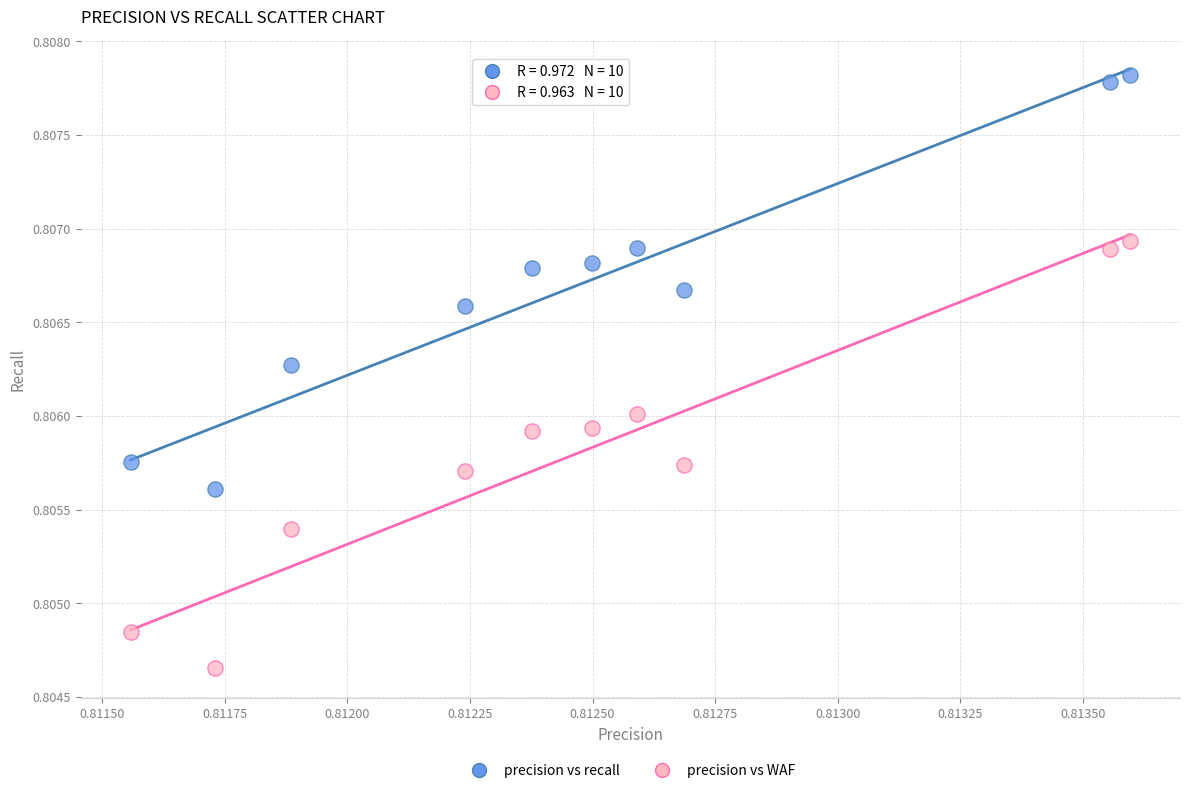

Which series contains the highest Y value?

precision vs recall